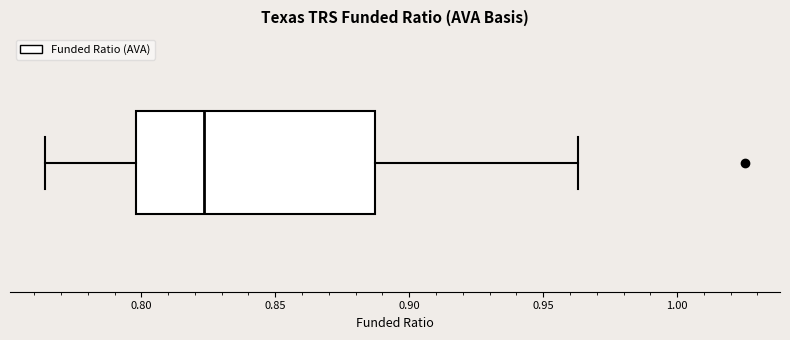

Transcribe this box plot: give where the median line is, the range the box spans, and where the two whiskers end, as read against the x-axis. The values are not printed on the chart, so give them approximately, as read against the axis.

median 0.825, box 0.800 to 0.885, whiskers 0.765 to 0.965